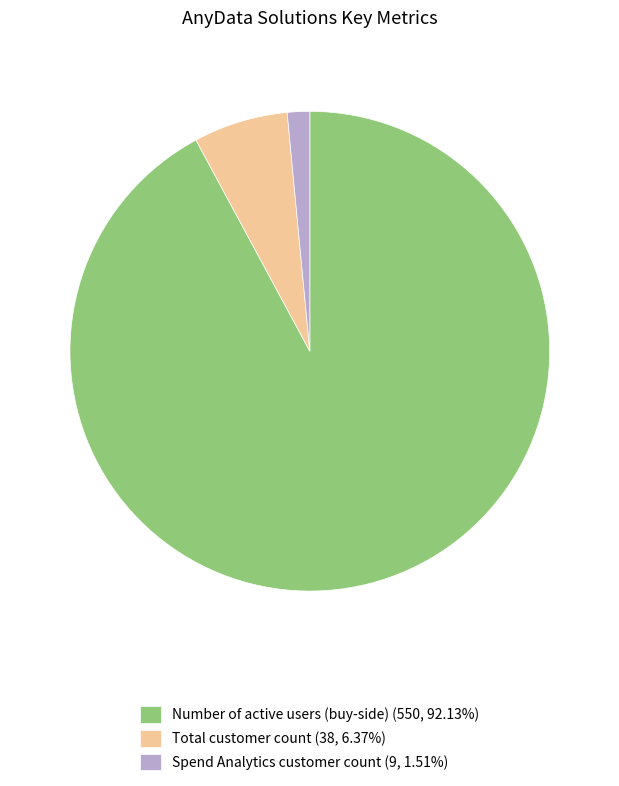

Does any single category account for the majority?

Yes